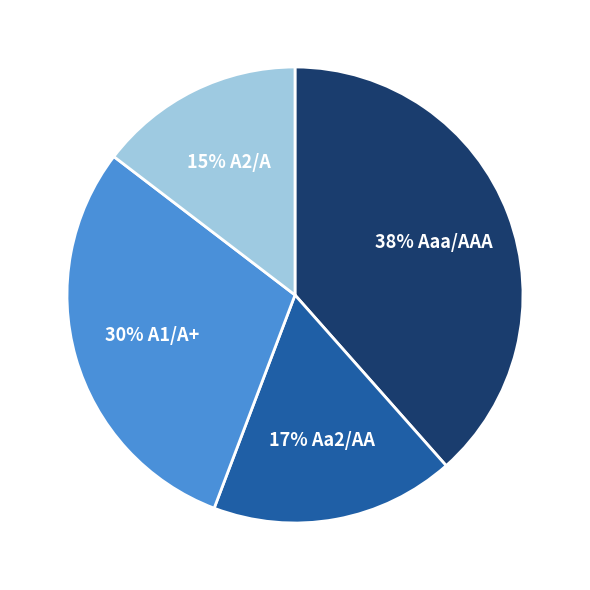

Does any single category account for the majority?

No